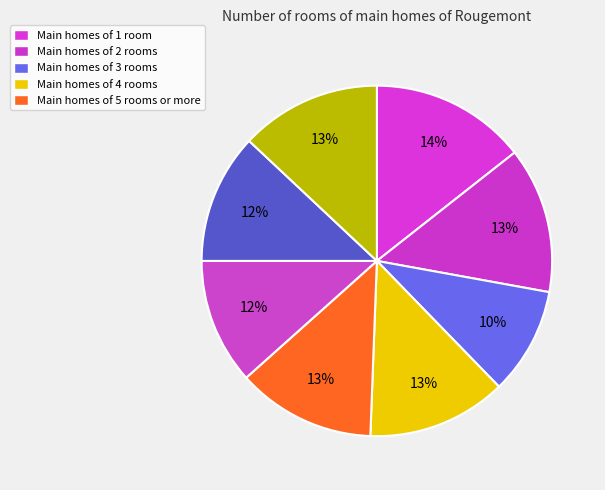

Count the number of slices in the pie.

8